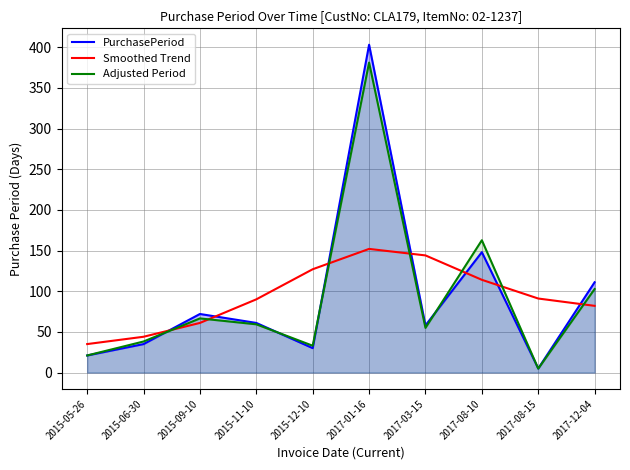

Which series has the largest range (max minus min)?

PurchasePeriod